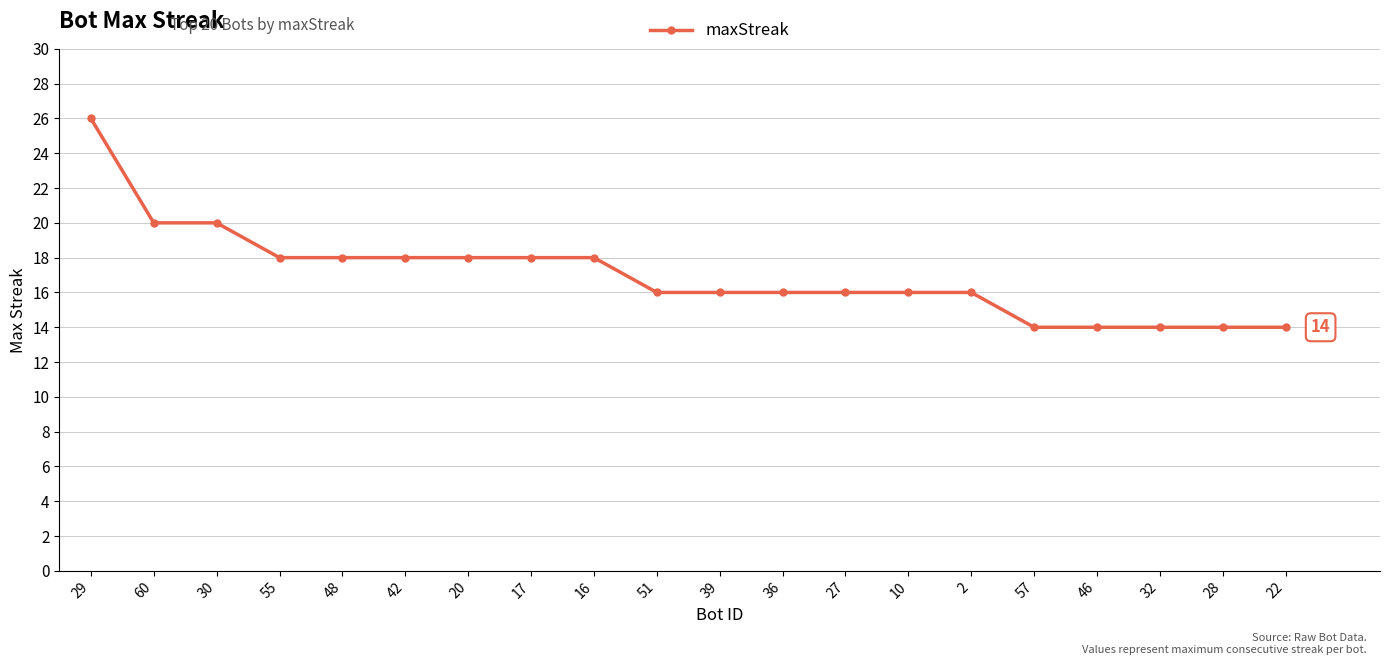

Read the value at 29, to the nearest 10.

30